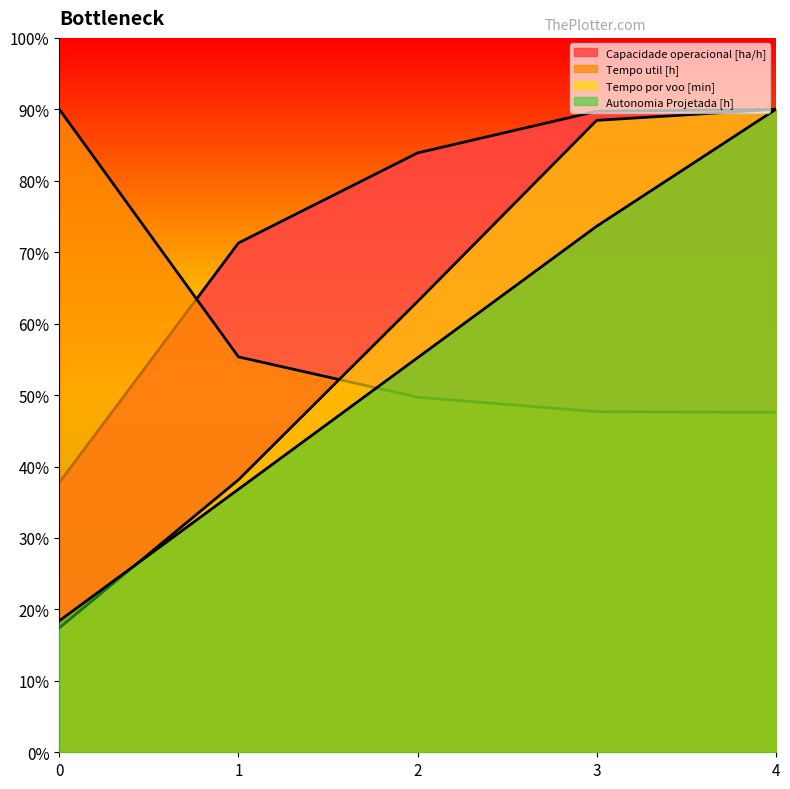

What is the total value across all series at 3?

299.5